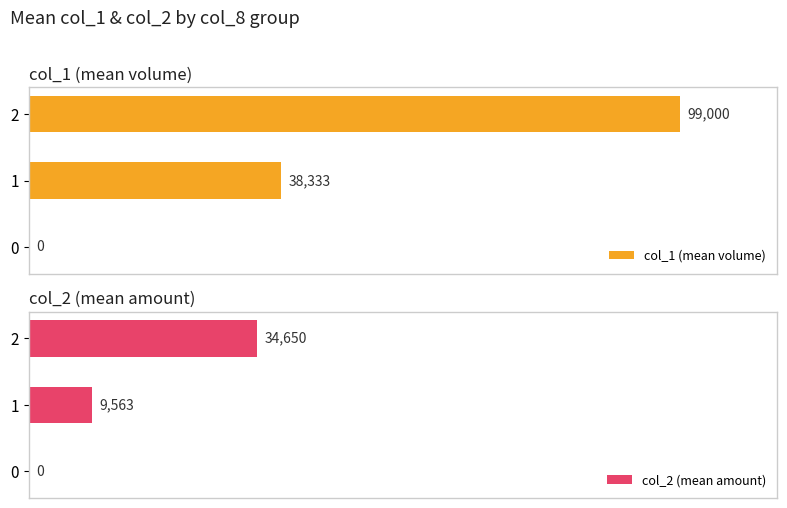

Which series changed the most between 1 and 2?

col_1 (mean volume)